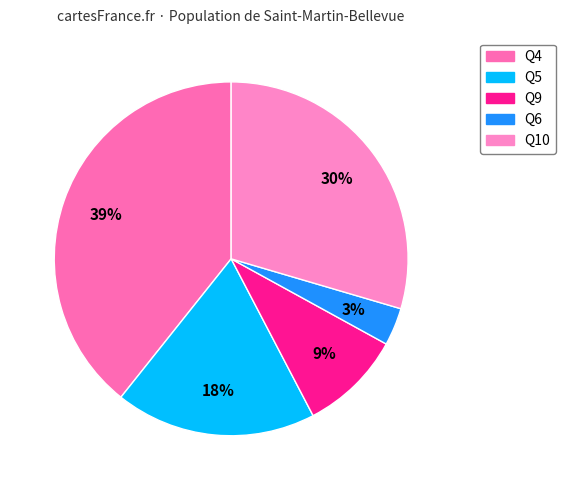

Count the number of slices in the pie.

5